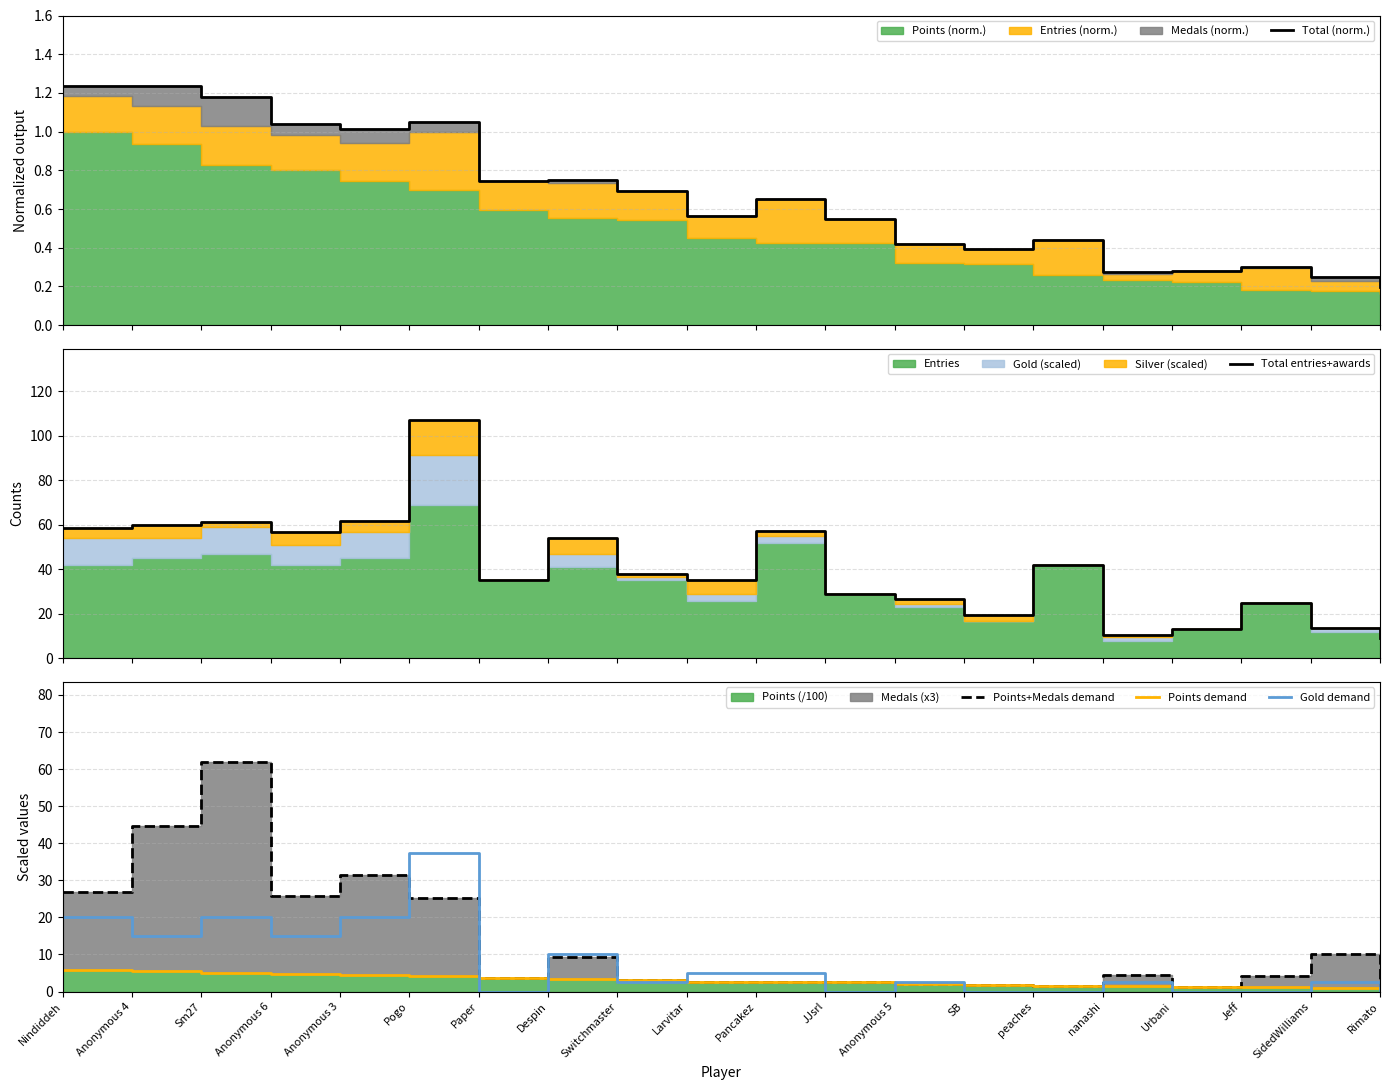

How many series are shown in this chart?

5